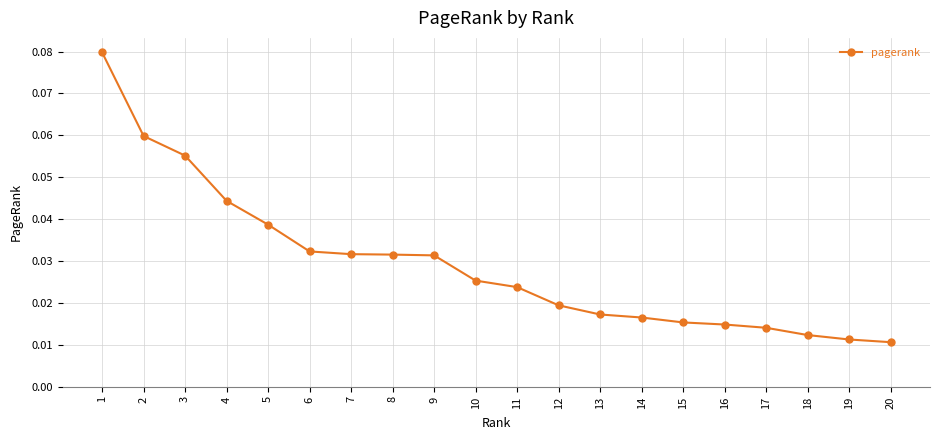

Between 19 and 17, which is larger?

17